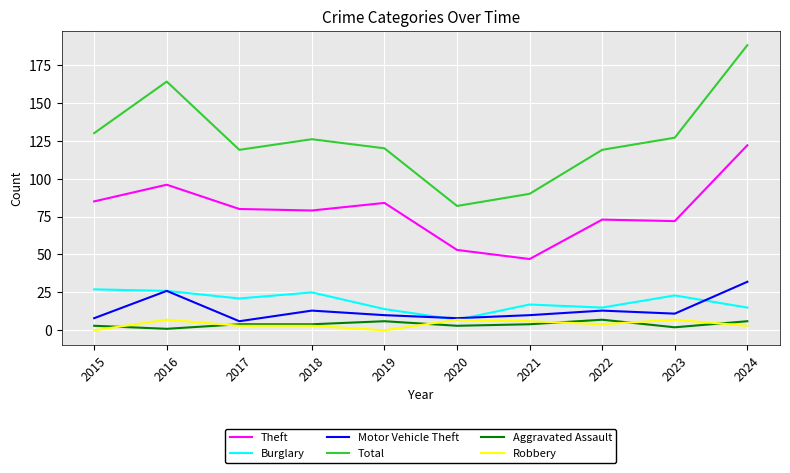

At which category is the sum across all series the highest?

2024